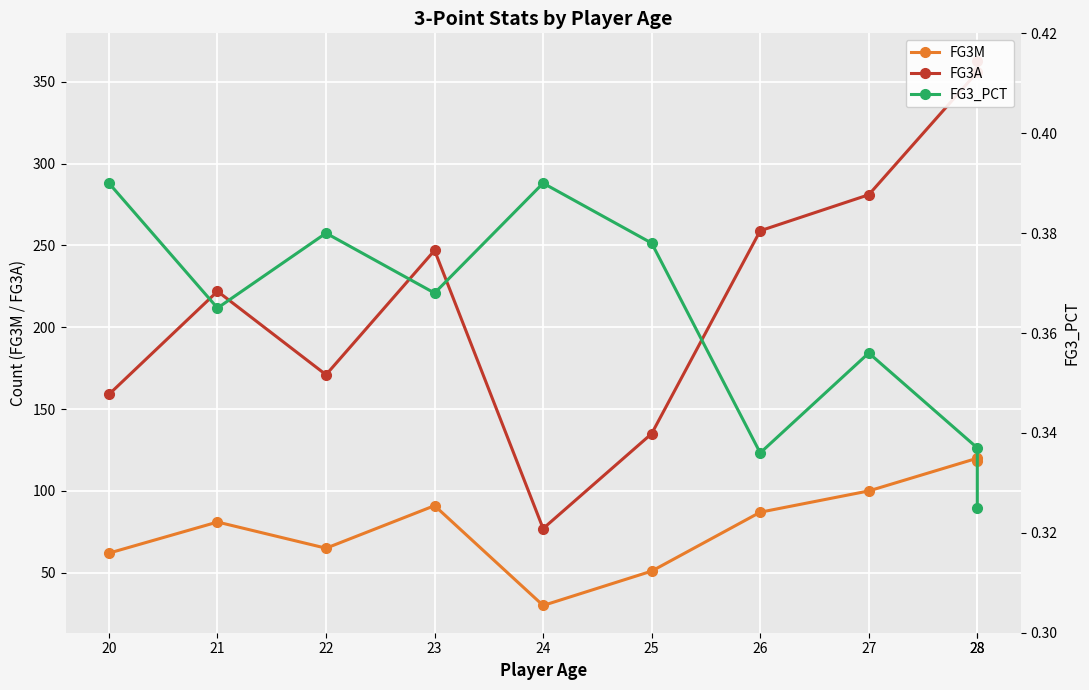

What is the smallest value displayed?

0.3